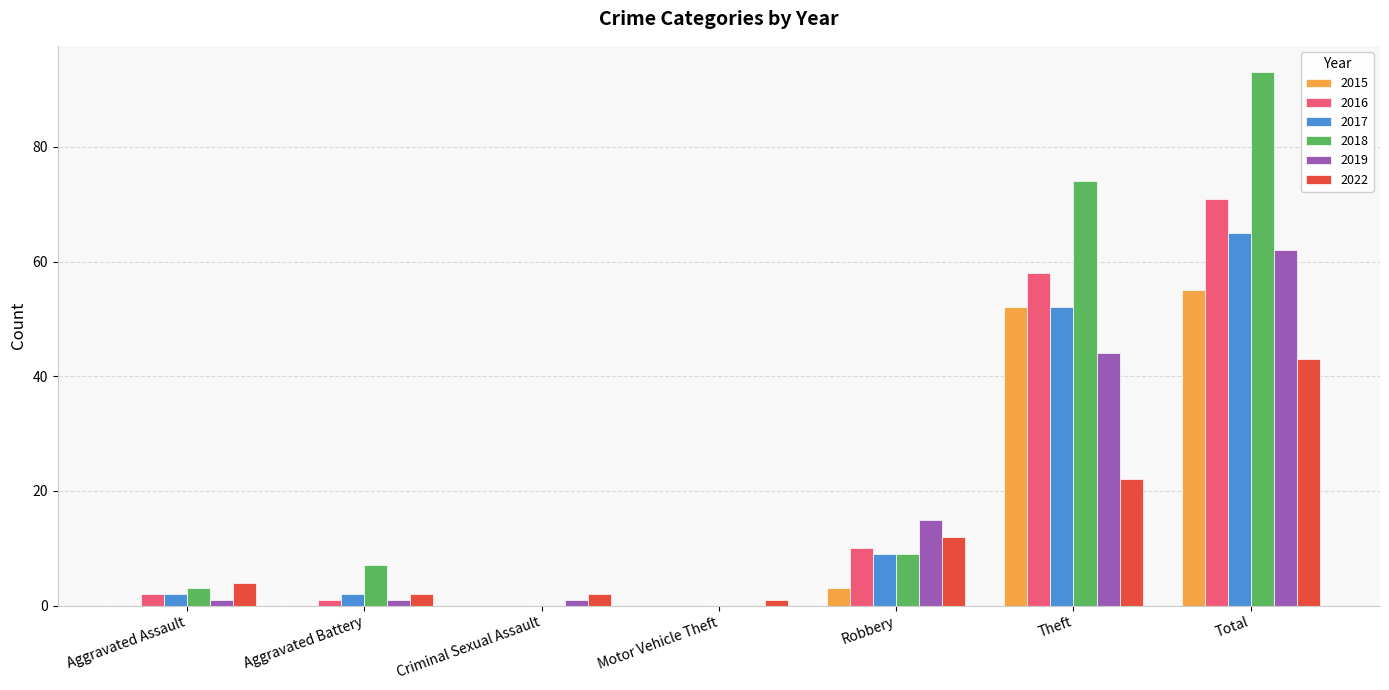

Reading left to right, transcribe all the data shown in this chart.

2015: 0	0	0	0	3	52	55
2016: 2	1	0	0	10	58	71
2017: 2	2	0	0	9	52	65
2018: 3	7	0	0	9	74	93
2019: 1	1	1	0	15	44	62
2022: 4	2	2	1	12	22	43